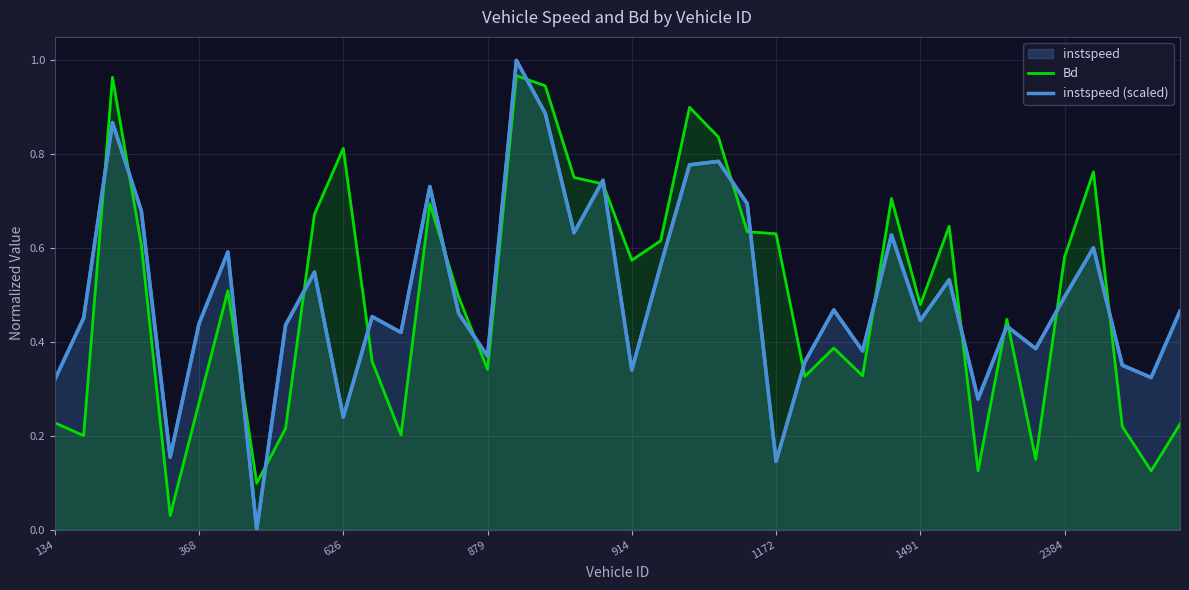

True or false: instspeed (scaled) has a value of 0.1 at 26.

False